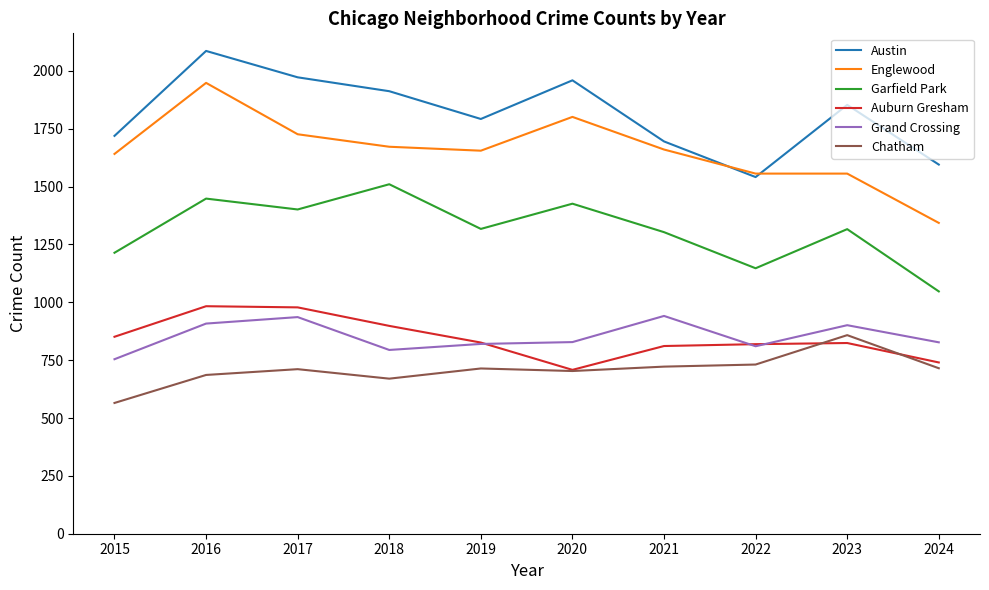

What is the spread (max minus min) of values at 2018?

1242